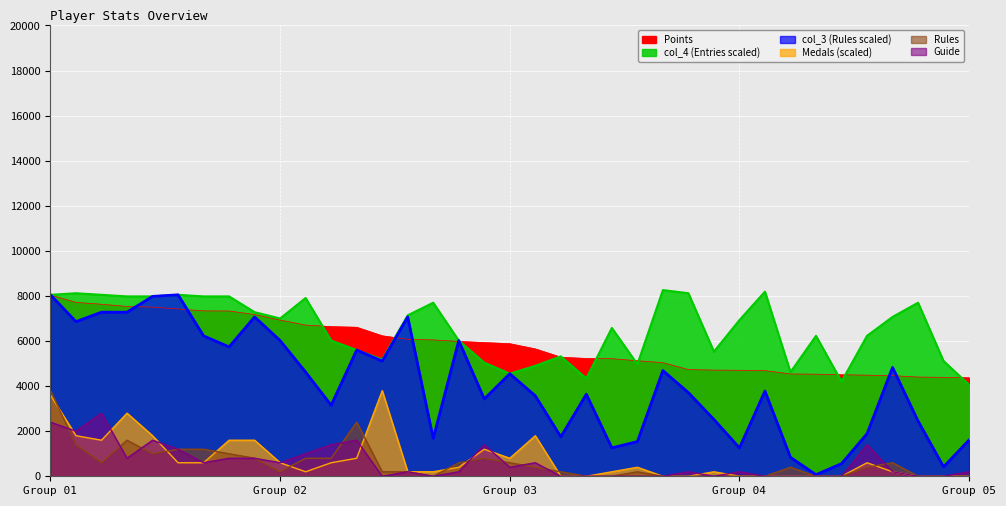

What is the sum of all Medals values?

28200